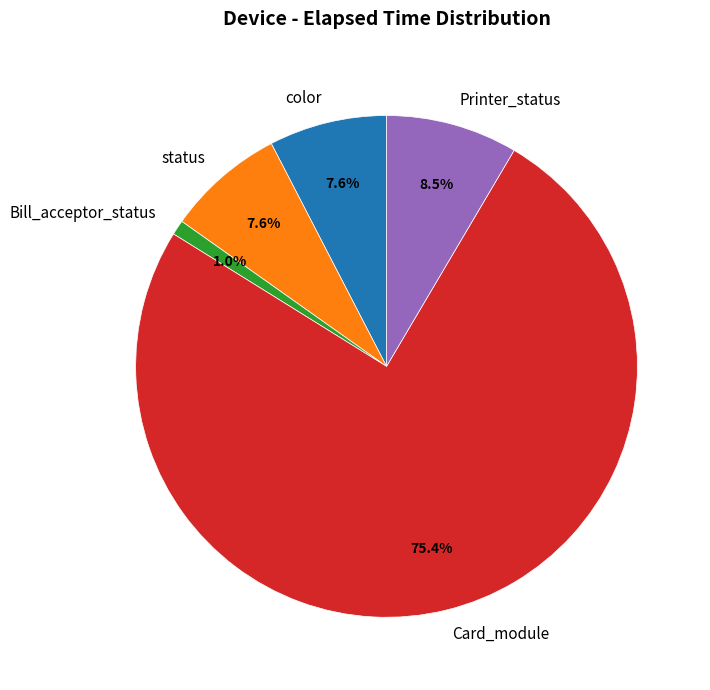

Which category accounts for the majority?

Card_module